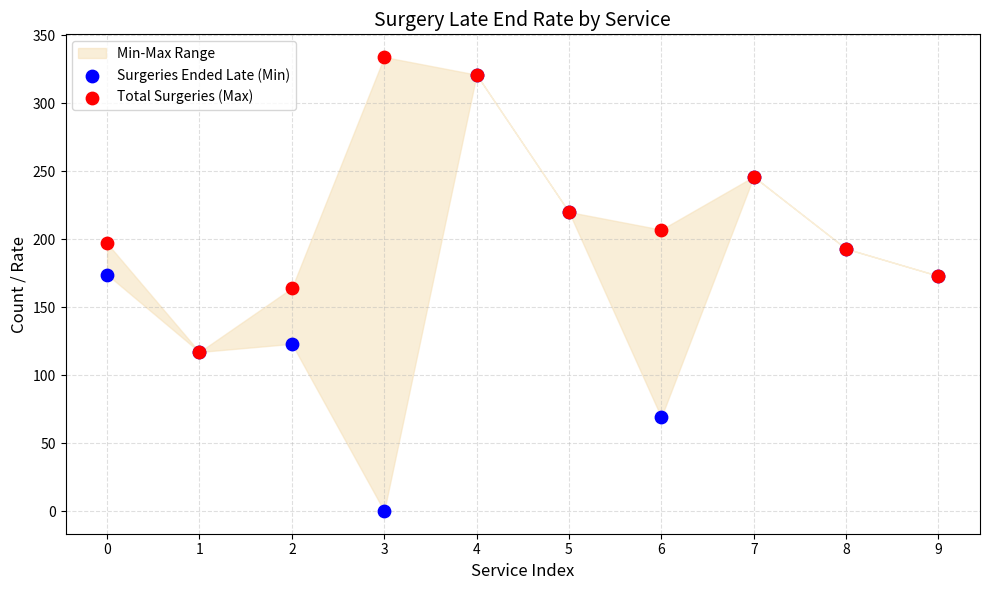

In the Surgeries Ended Late (Min) series, what Y value is closest to 160?

173